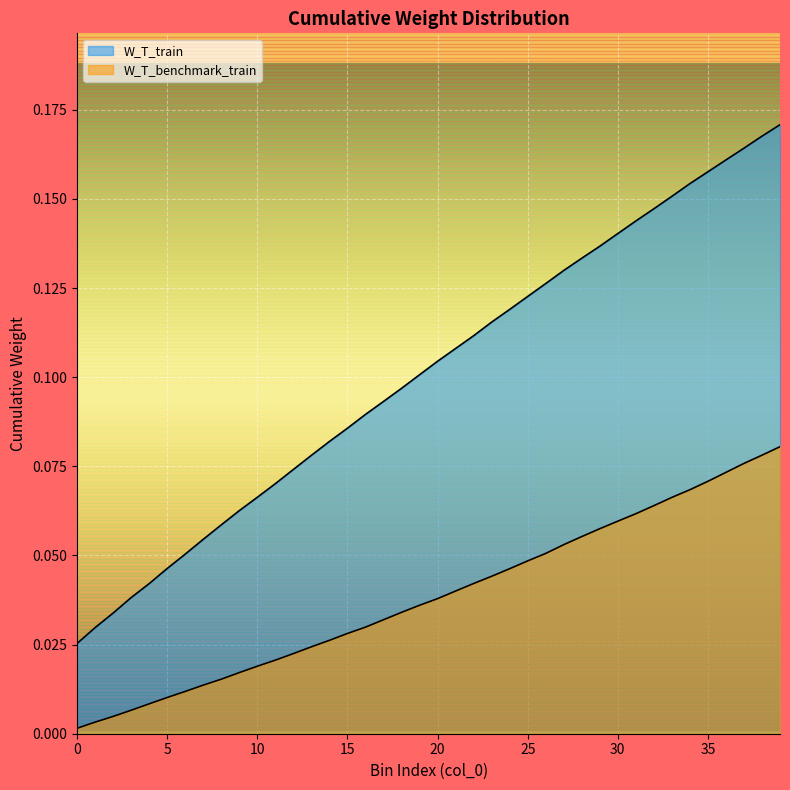

What is the greatest value displayed?

0.2